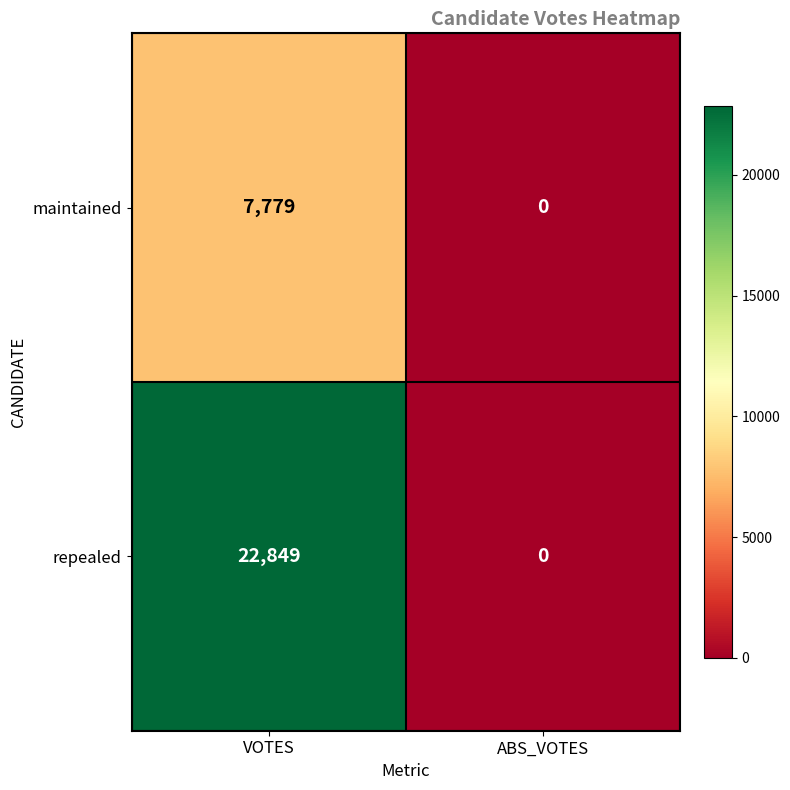

Read the repealed value at VOTES, to the nearest 100.

22800